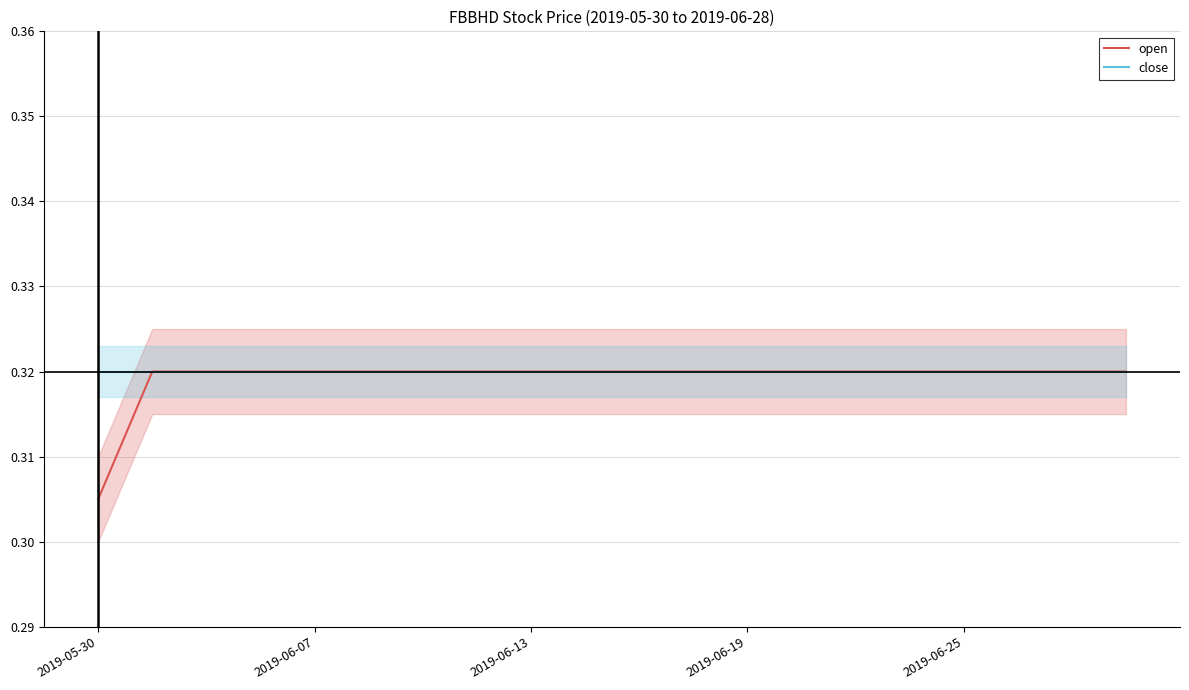

The value of open at 2019-06-07 is 0.1. True or false?

False